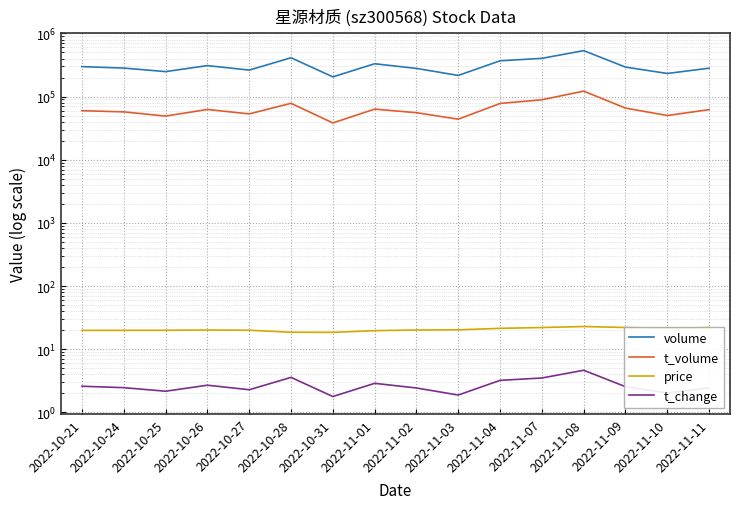

What is the label of the 10th point from the right?

2022-10-31